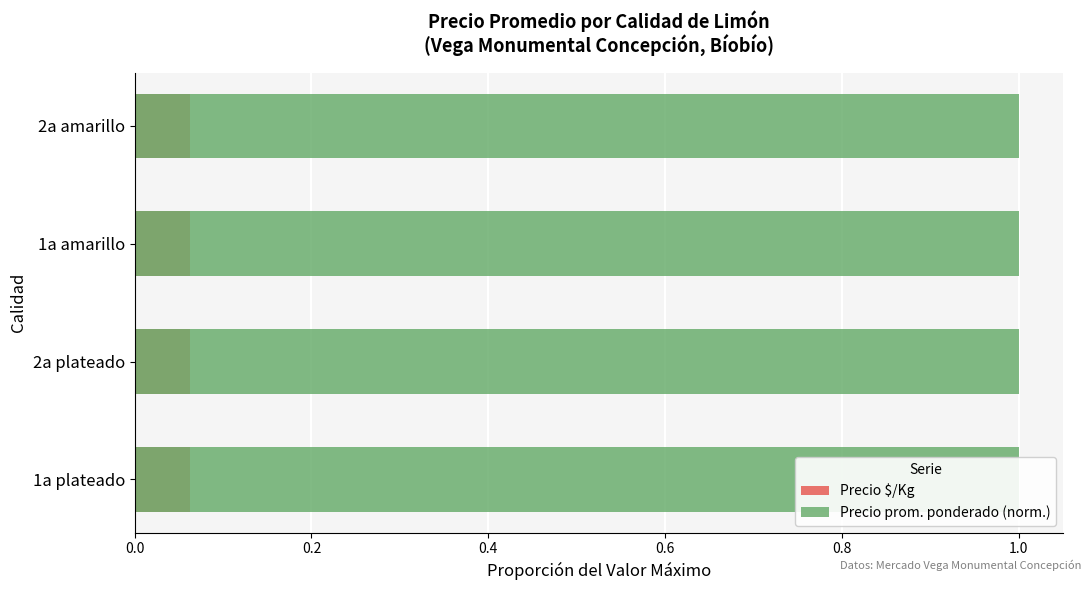

What is the value of the Precio $/Kg bar at the 1st from the left?

0.1